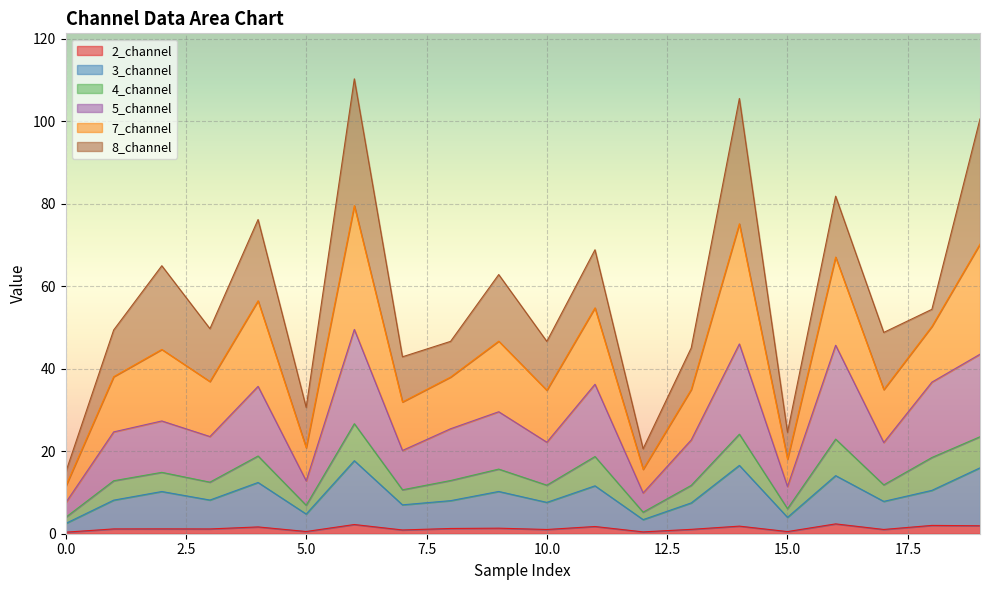

In 4_channel, how many points are lower than both neighbors (excluding endpoints)?

7